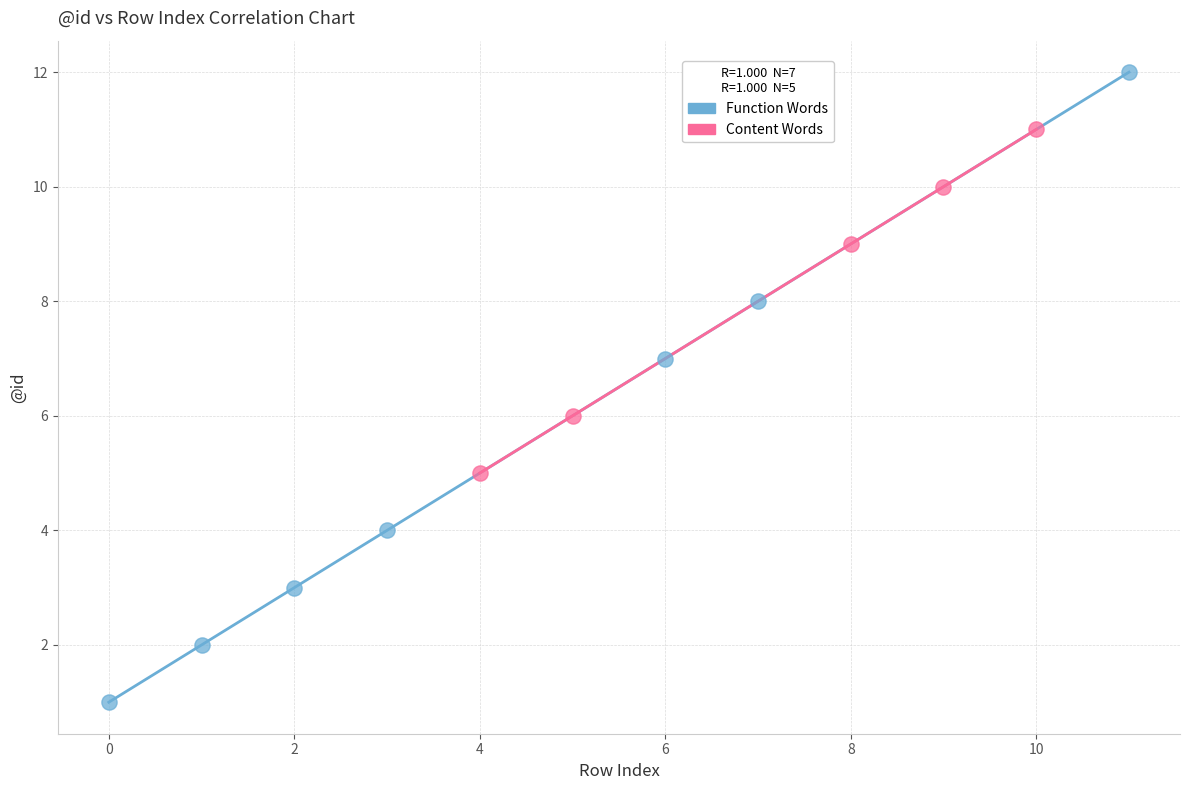

Which series contains the lowest Y value?

Function Words